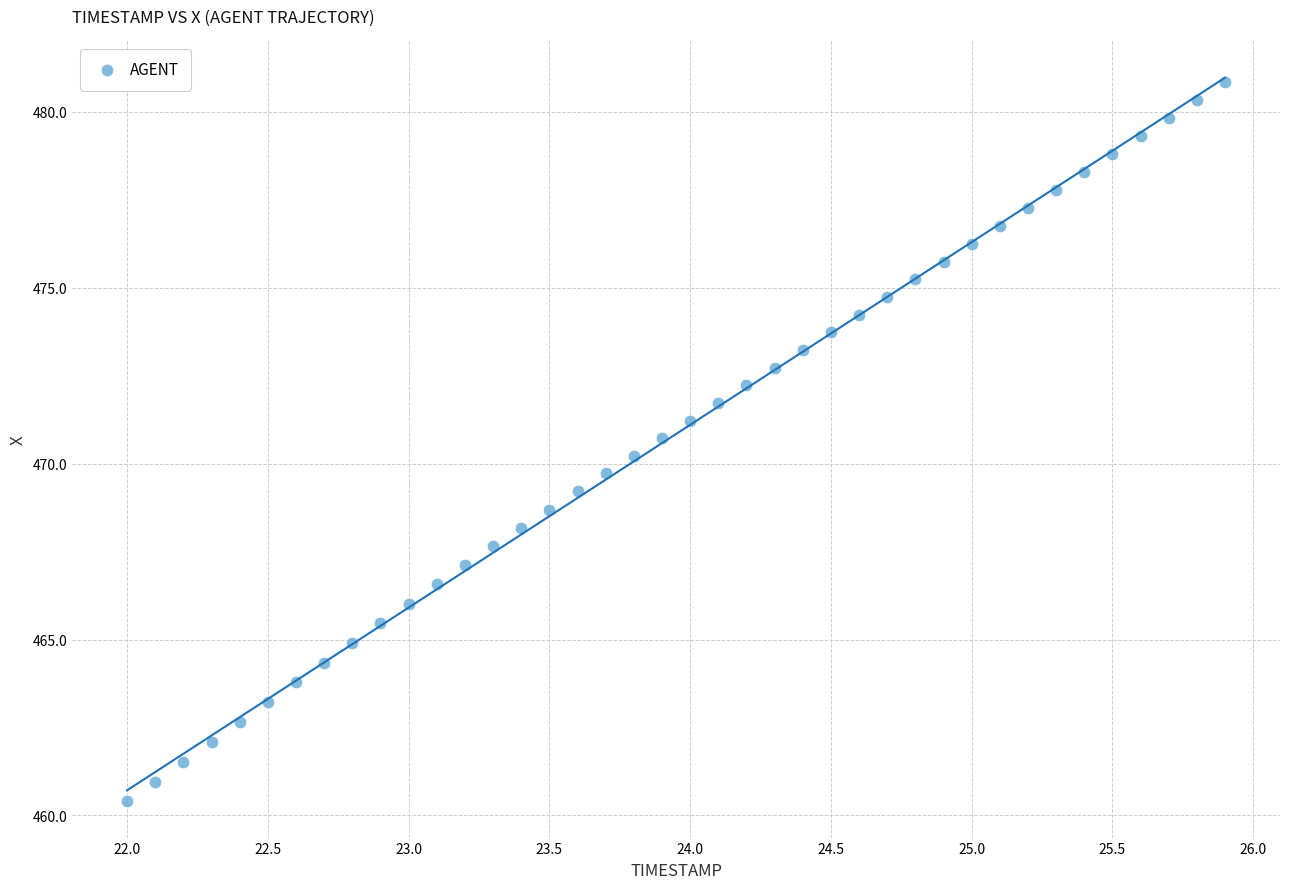

What is the range of Y values (max minus min)?

20.5